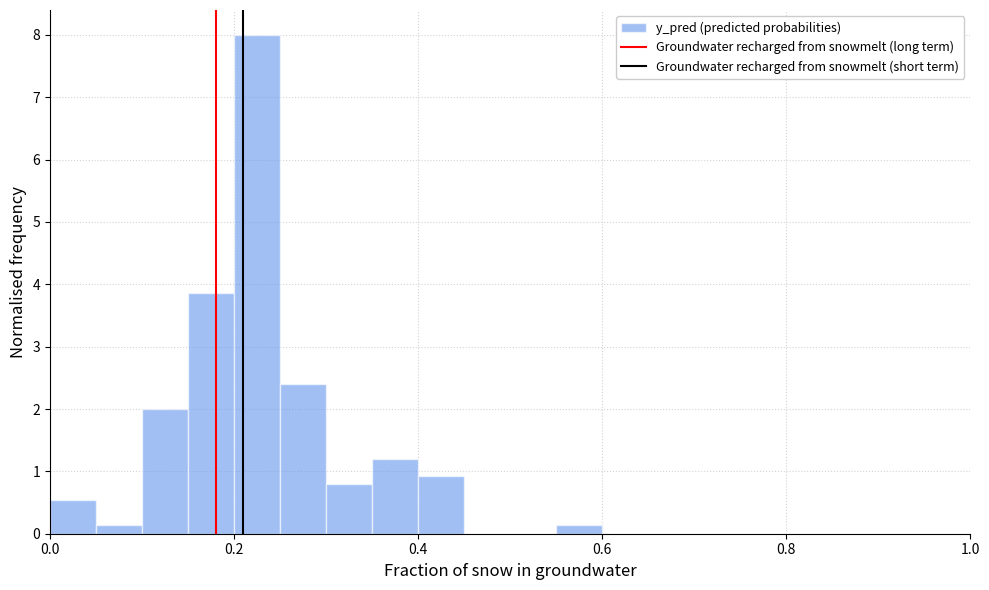

Around what value on the x-axis is the tallest bar? Give the approximate position of its centre, as read against the axis.

0.22